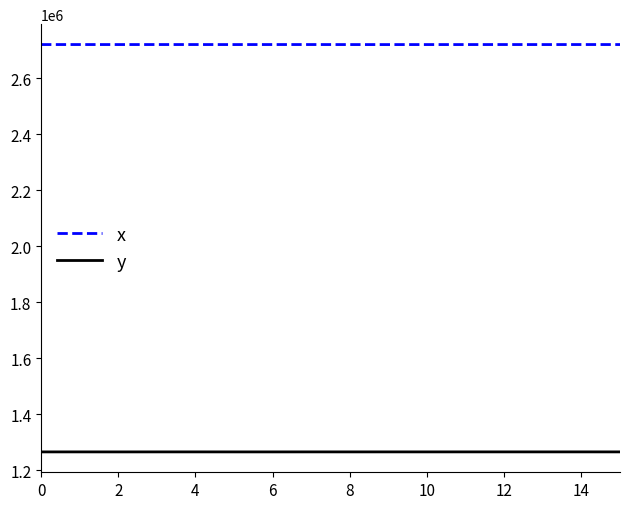

Rank the series by their maximum value, from highest to lowest.

x, y